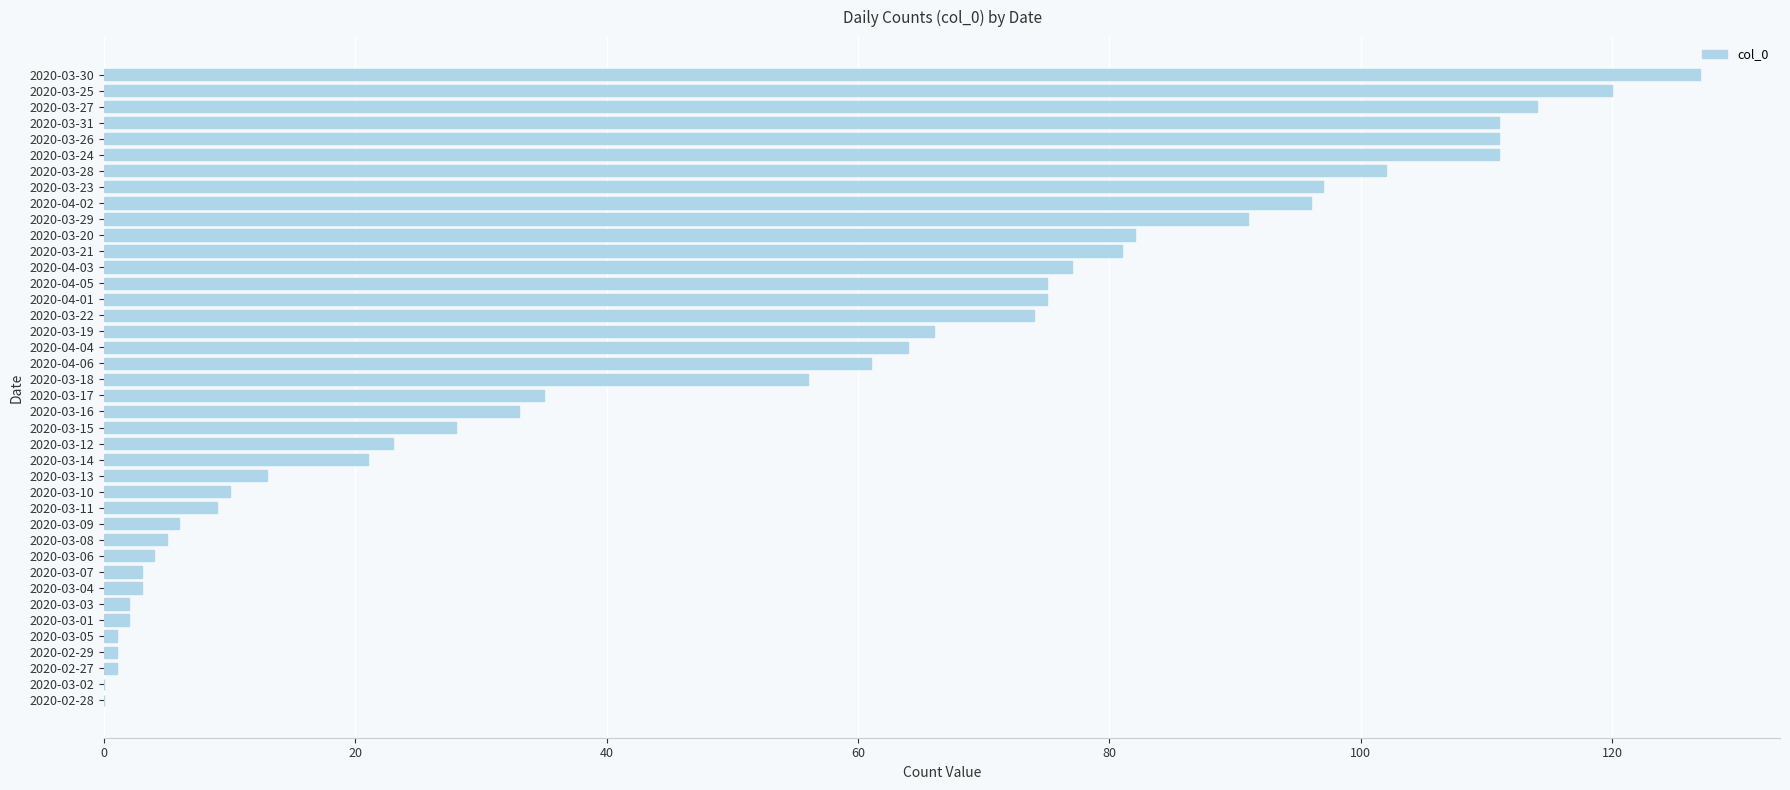

What is the sum of all values?

1991